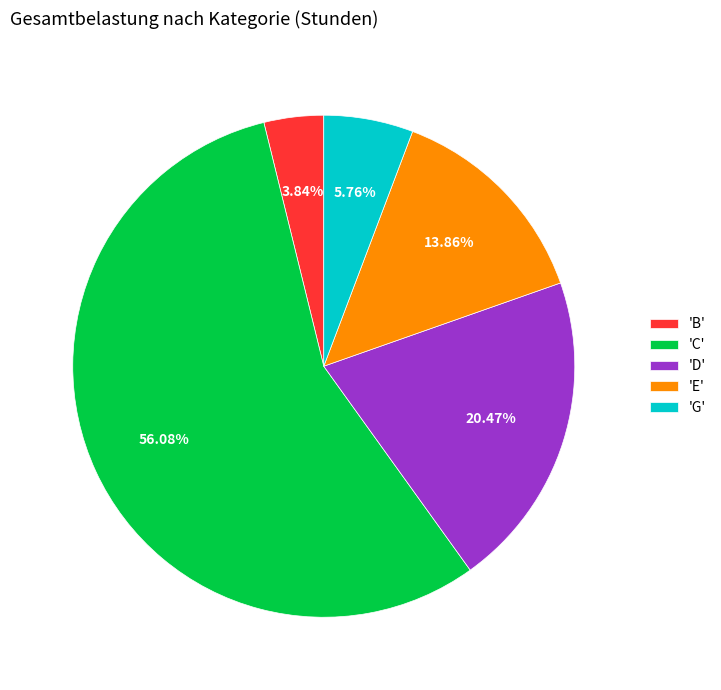

Which category has the biggest portion of the pie?

'C'